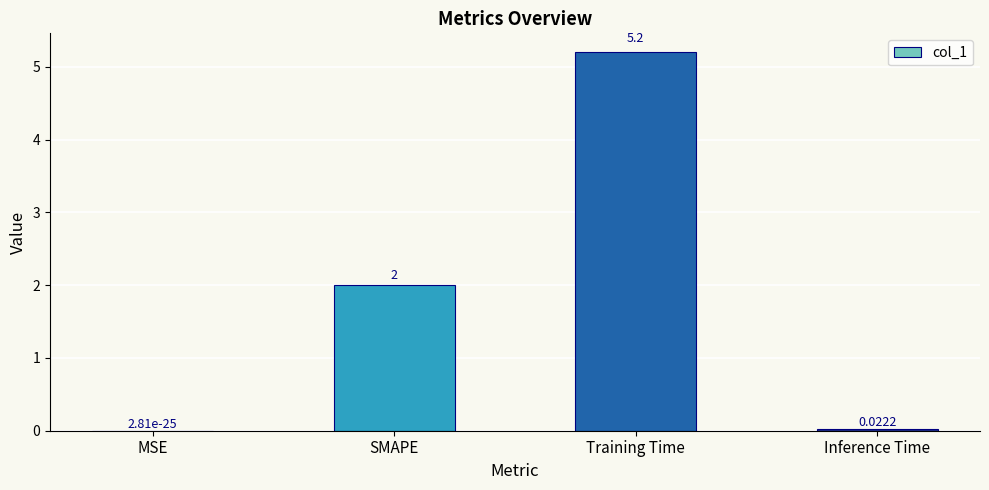

At which label is the value closest to 2?

SMAPE